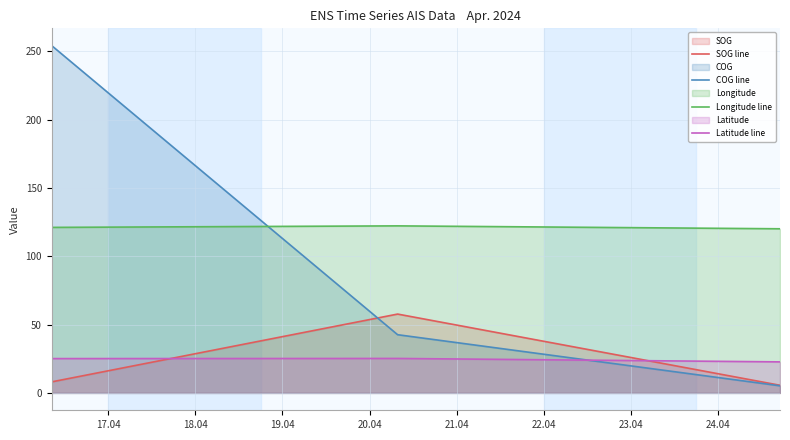

What is the label of the 4th point from the left?

20.04